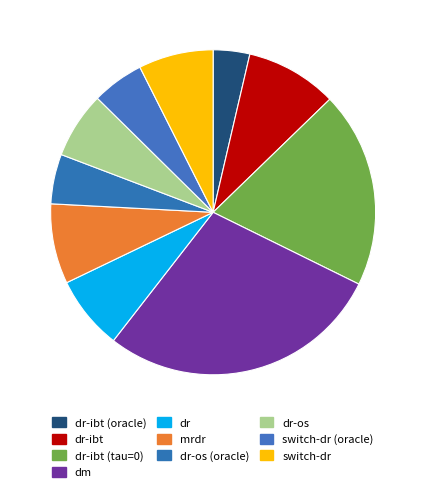

Combined, do dr-ibt (oracle) and switch-dr account for over 50%?

No